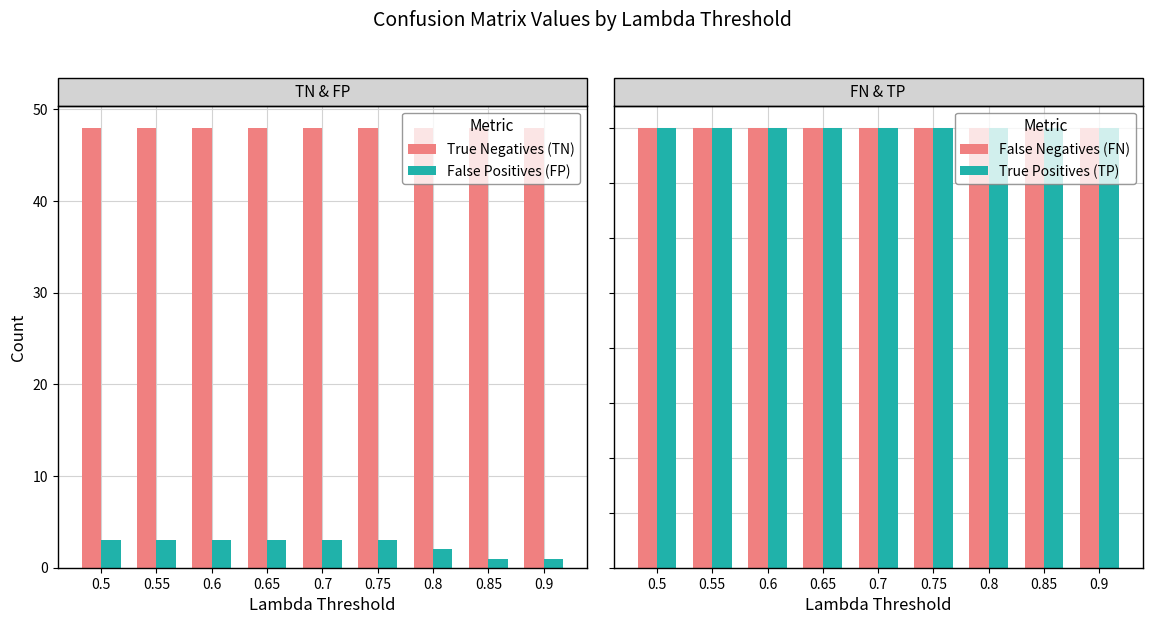

Does the chart contain stacked bars?

No